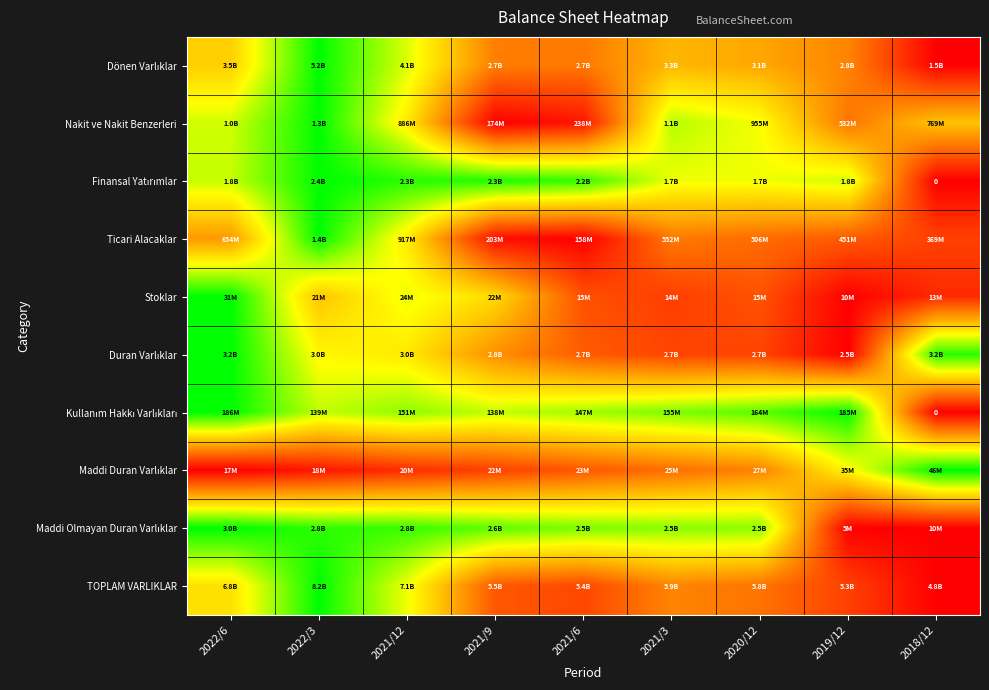

At which label is Nakit ve Nakit Benzerleri closest to 0?

2021/9